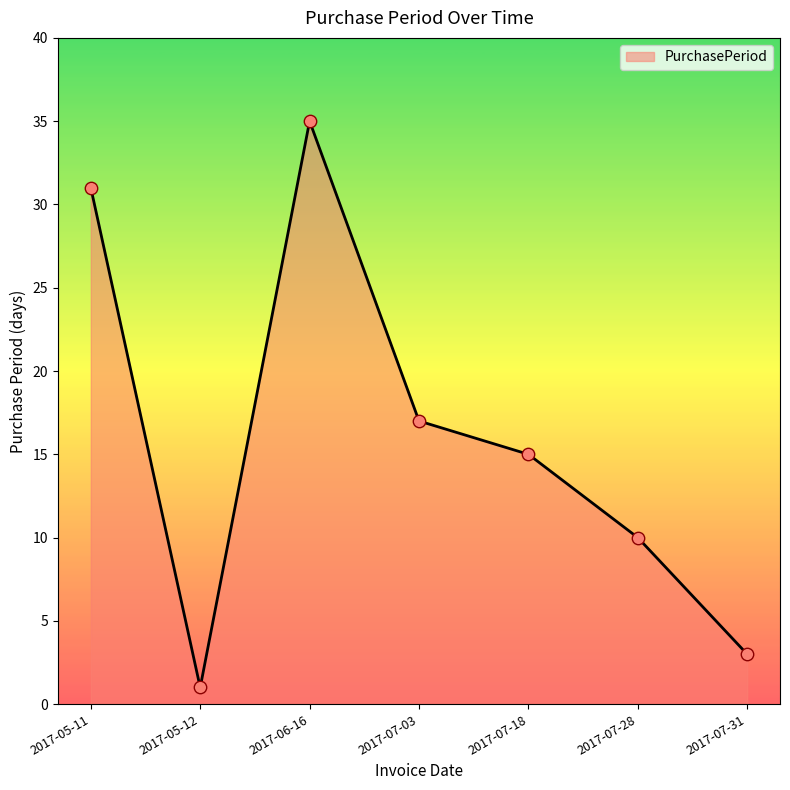

What is the ratio of the value at 2017-07-28 to the value at 2017-07-31?

3.3